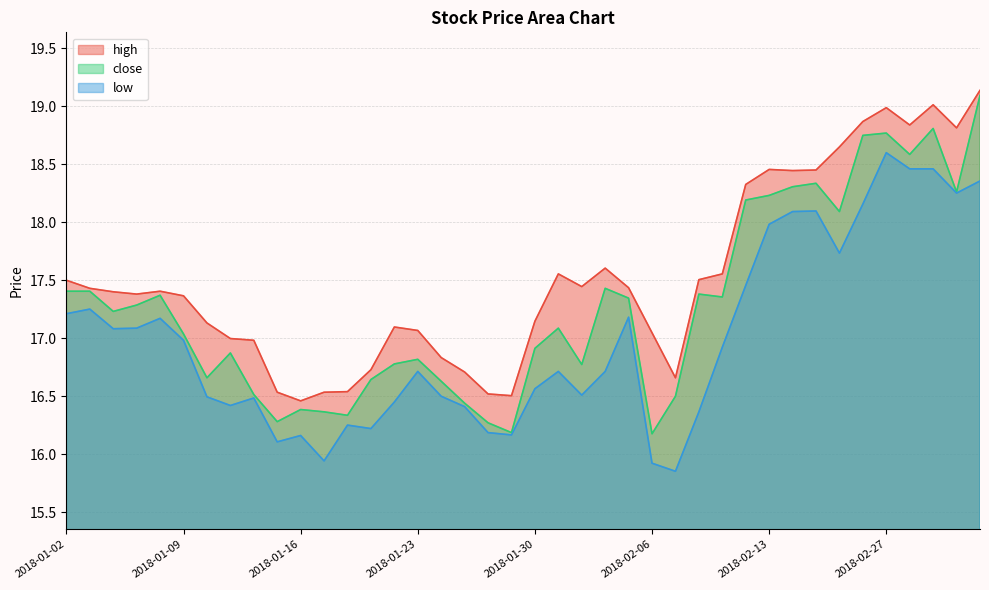

What is the difference between the maximum and minimum values in the close series?

2.9